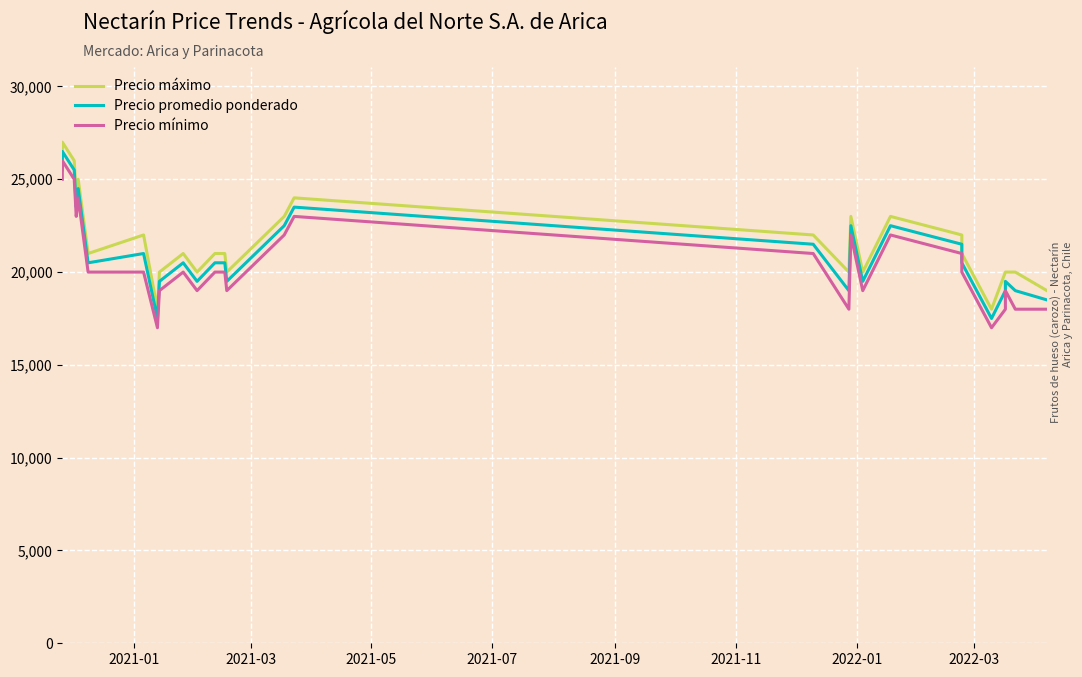

What is the average value of the Precio mínimo series?

20700